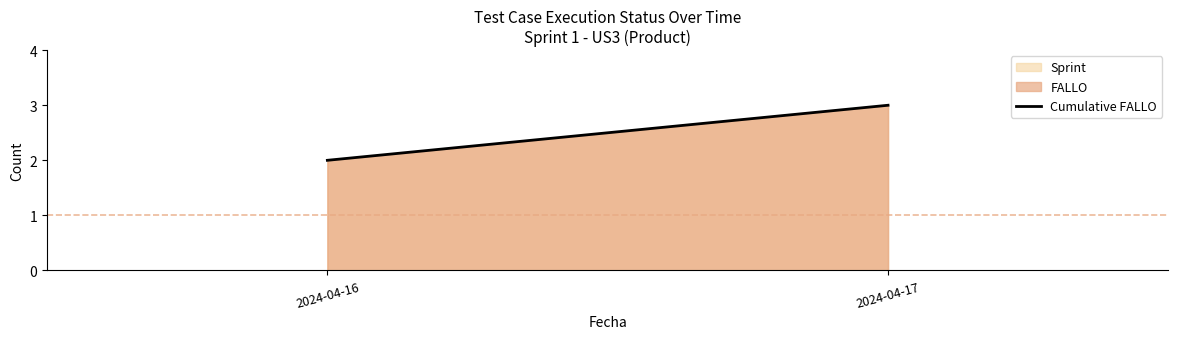

At which category does the chart reach its peak across all series?

2024-04-17